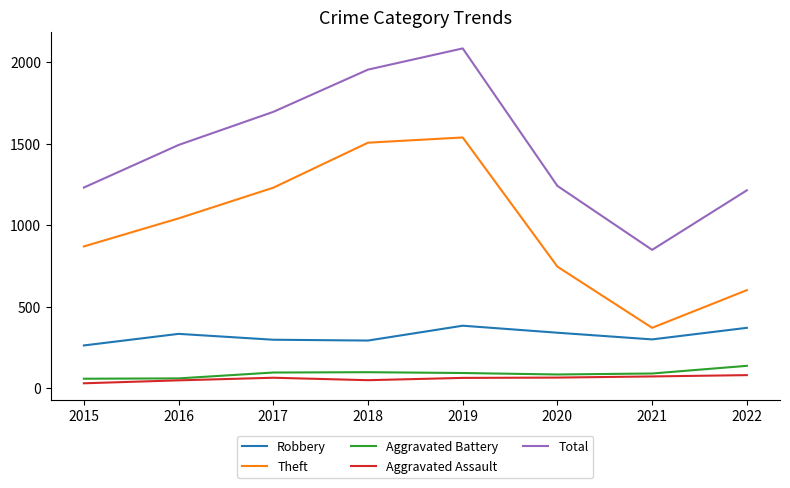

True or false: Total and Aggravated Assault intersect in this chart.

False